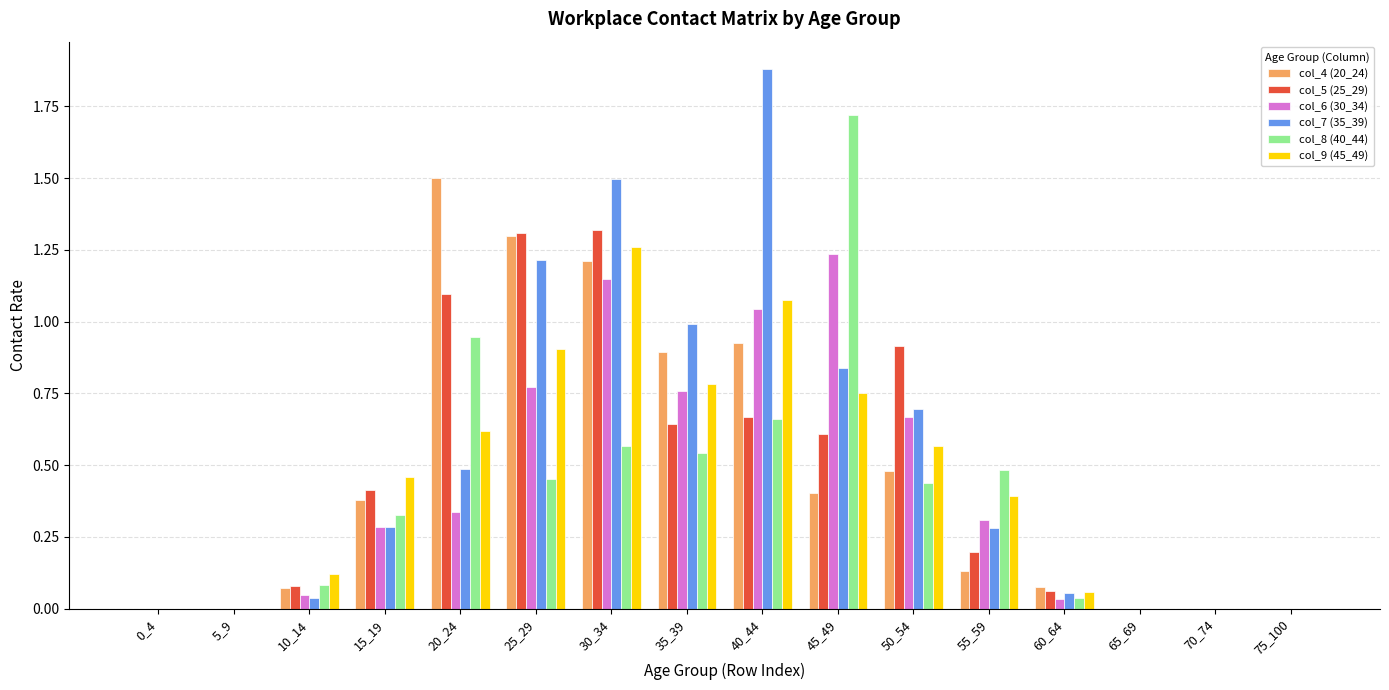

How many groups of bars are there?

16